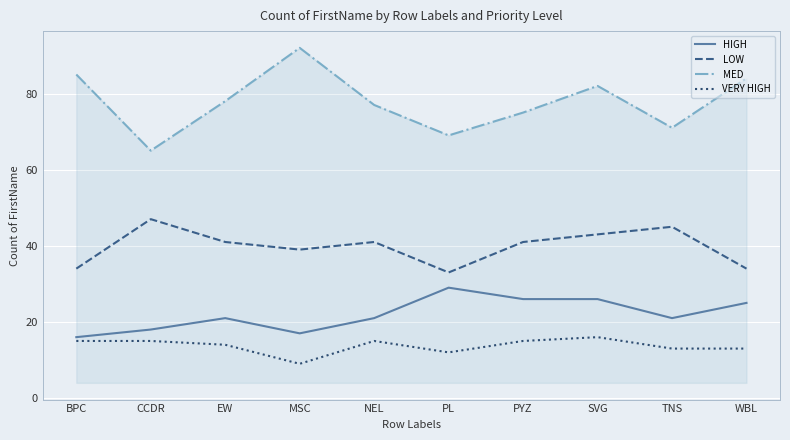

Where is VERY HIGH nearest to the value 12?

PL